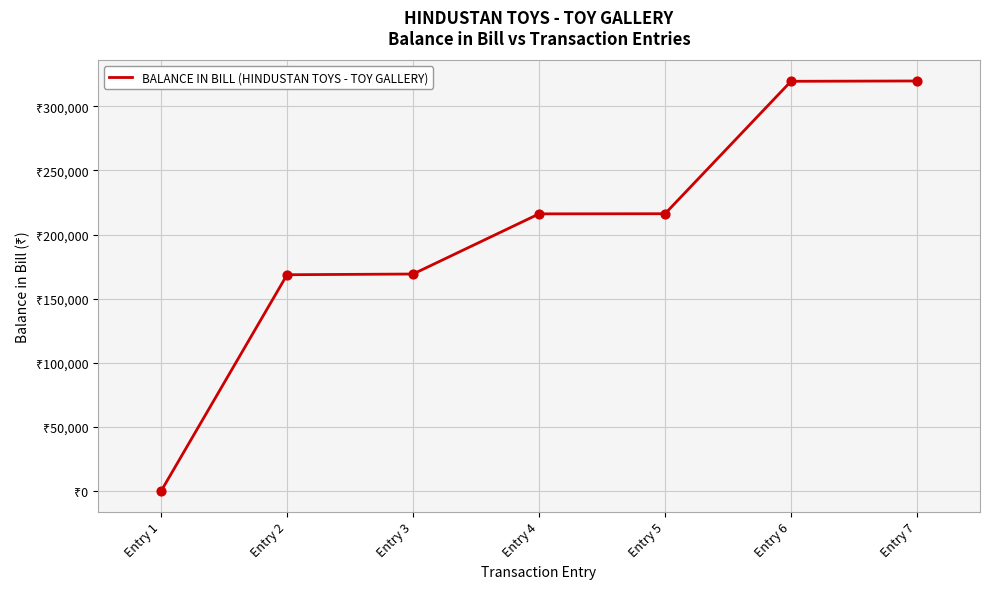

What is the ratio of the value at Entry 4 to the value at Entry 2?

1.3